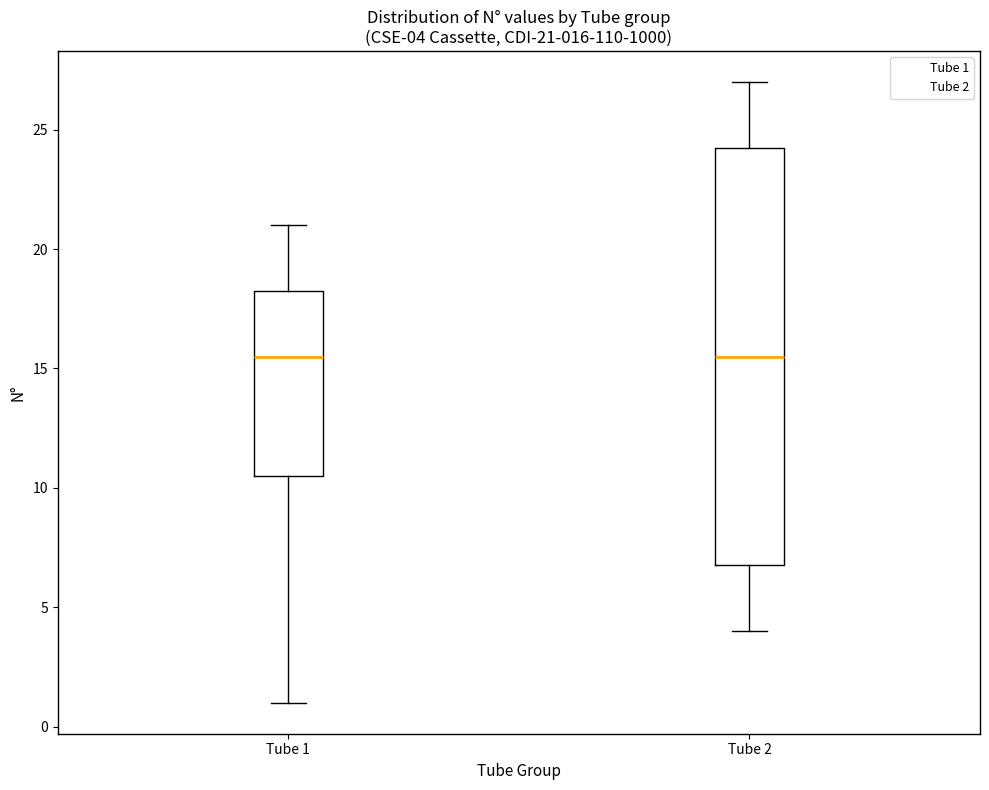

Which box is the tallest, from its lower edge to its upper edge?

Tube 2